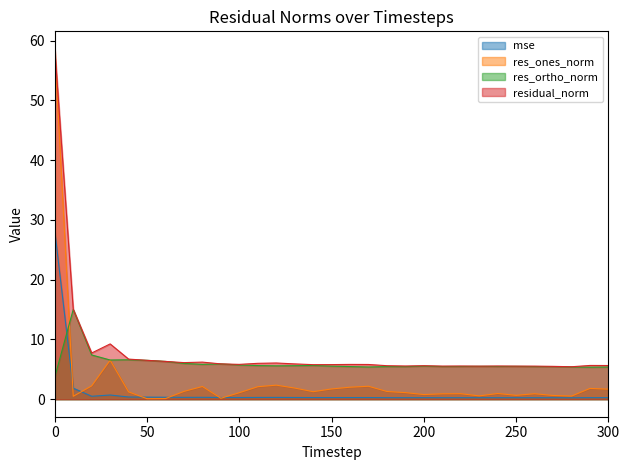

What is the maximum value for res_ortho_norm?

15.0